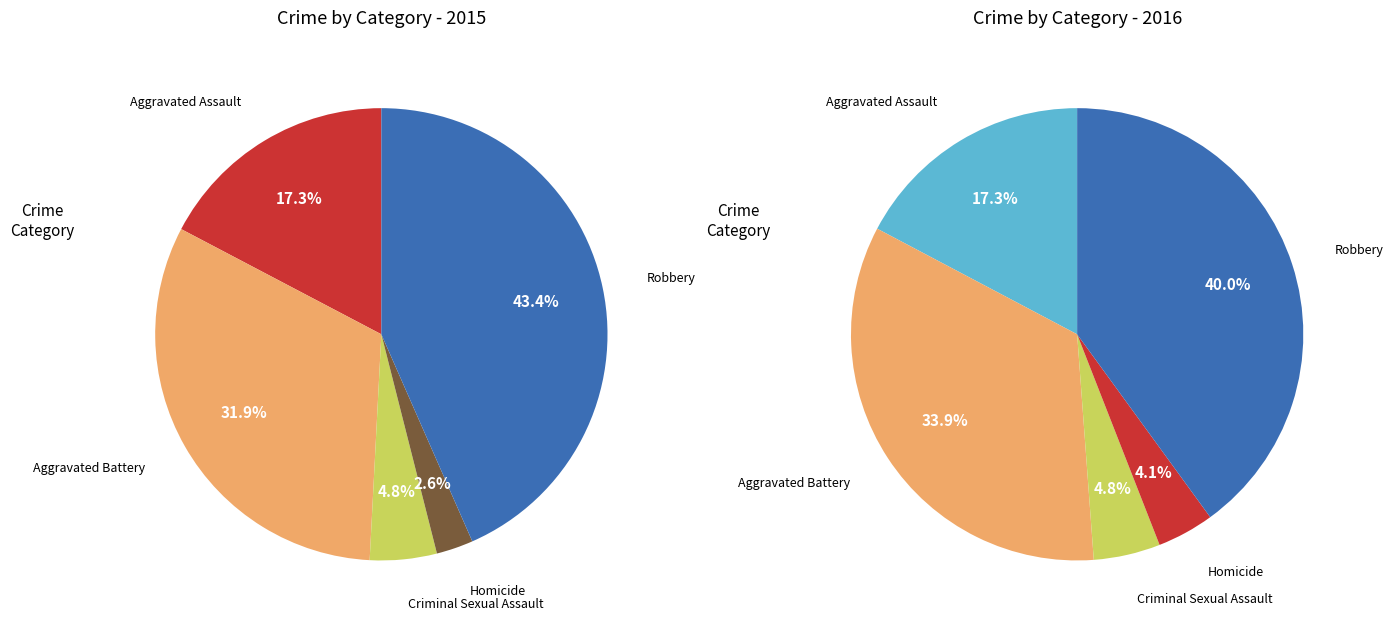

To the nearest percent, what is the average slice percentage?

20%